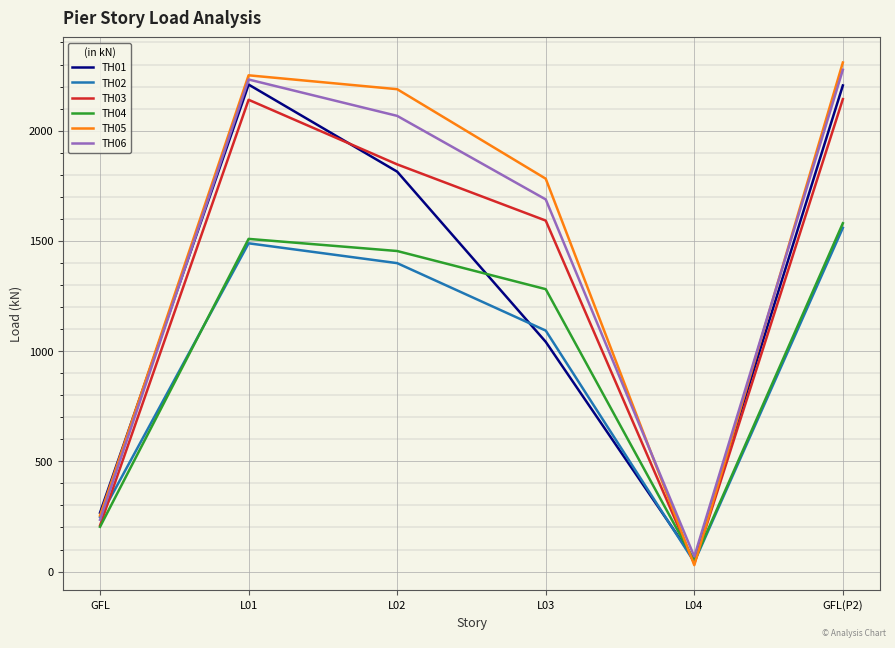

At GFL(P2), list the series in order from largest to smallest.

TH05, TH06, TH01, TH03, TH04, TH02